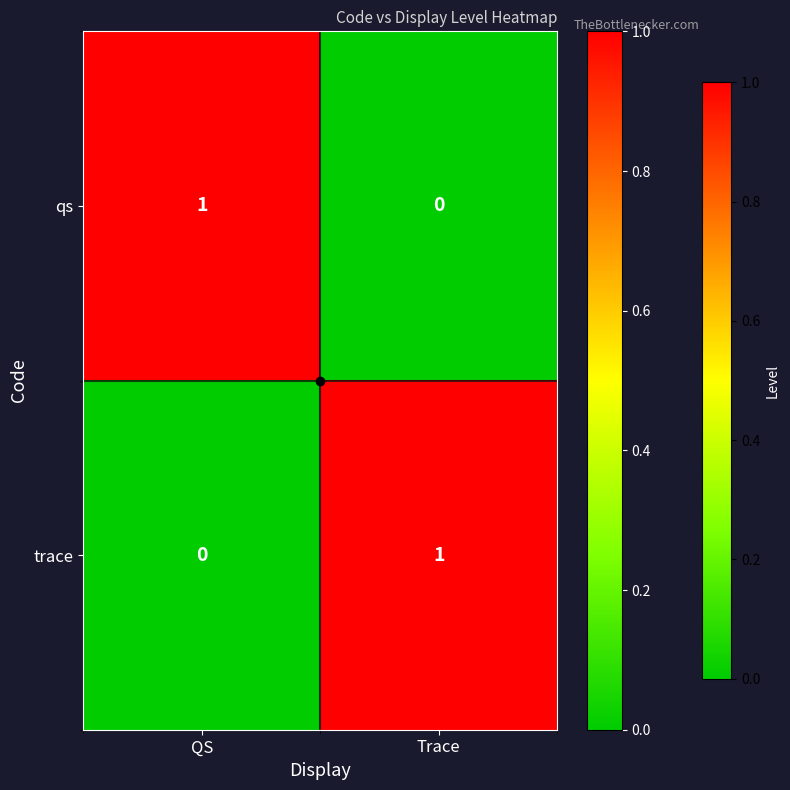

The trace series shows 1 at Trace. True or false?

True